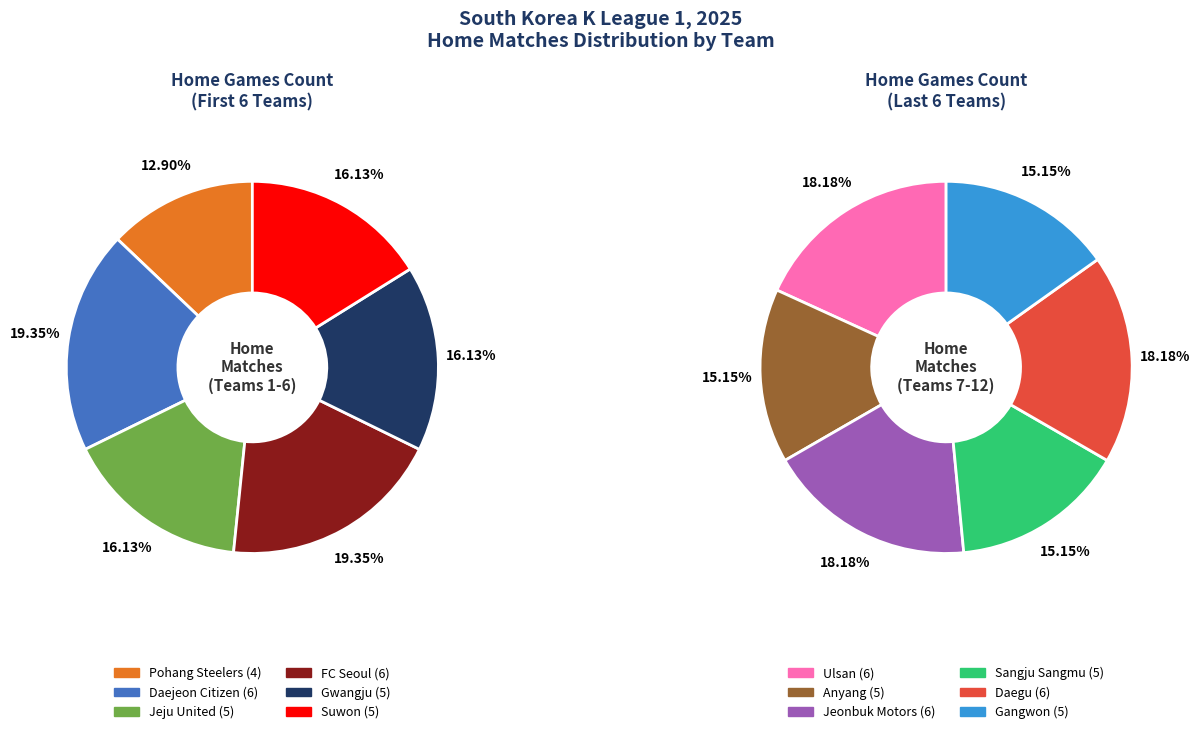

How many segments does this pie chart have?

12